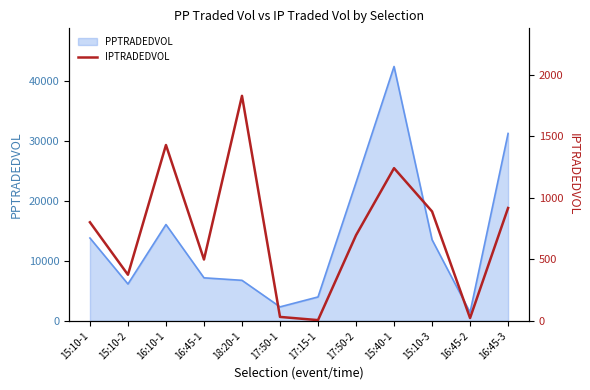

What is the sum of all values?

8745.7